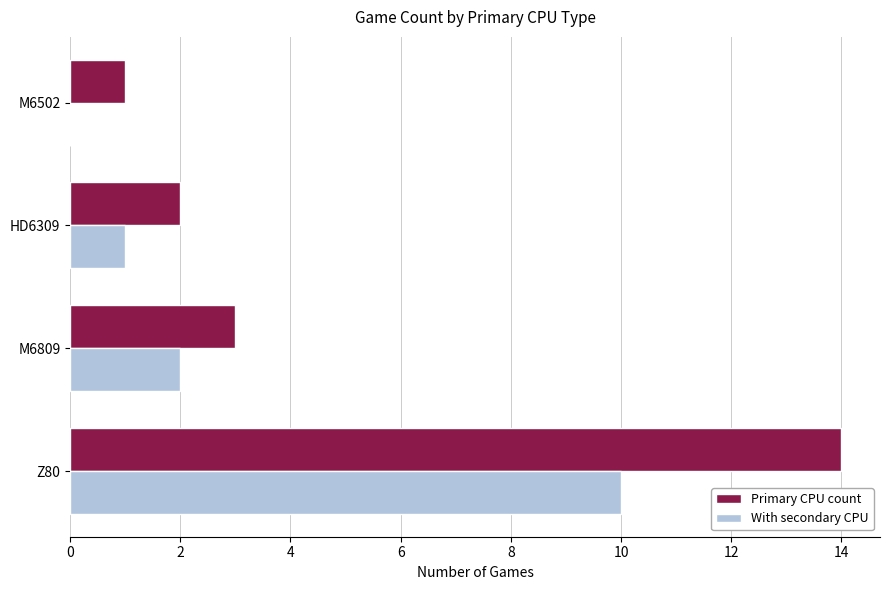

True or false: Primary CPU count has a value of 3 at M6809.

True